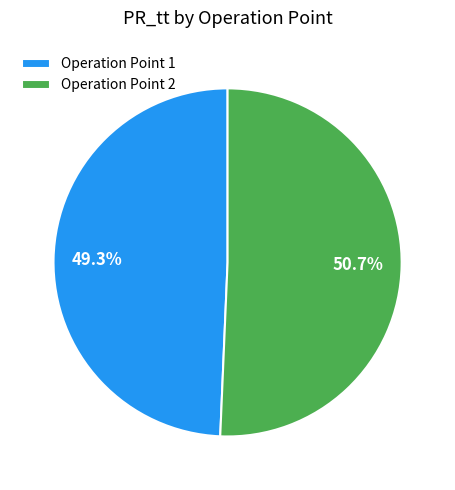

Is Operation Point 1 the majority of the pie?

No